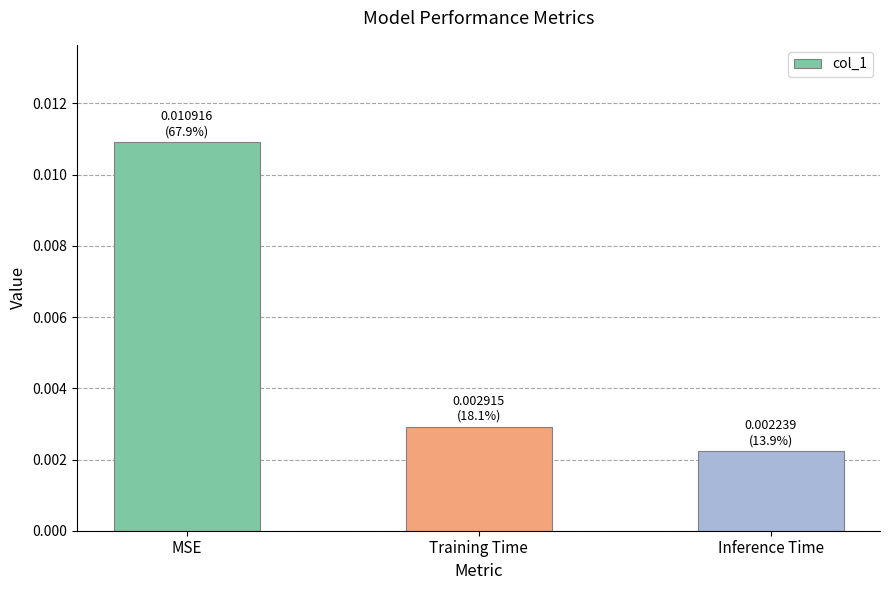

Which label corresponds to the largest value in the chart?

MSE